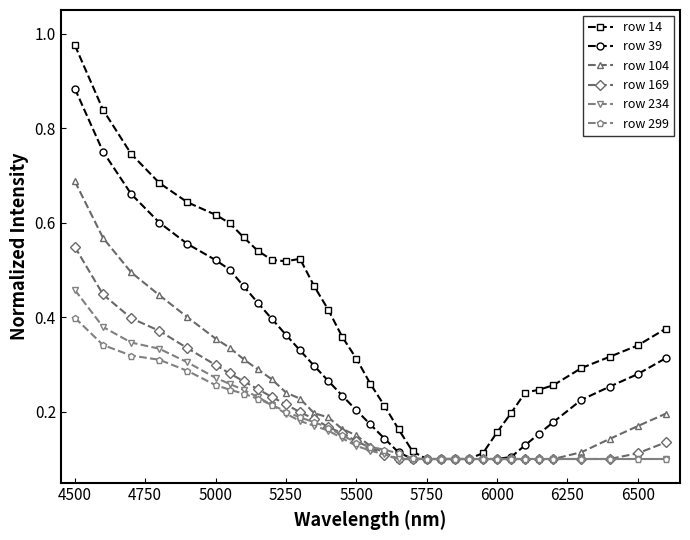

Which series has the largest range (max minus min)?

row 14